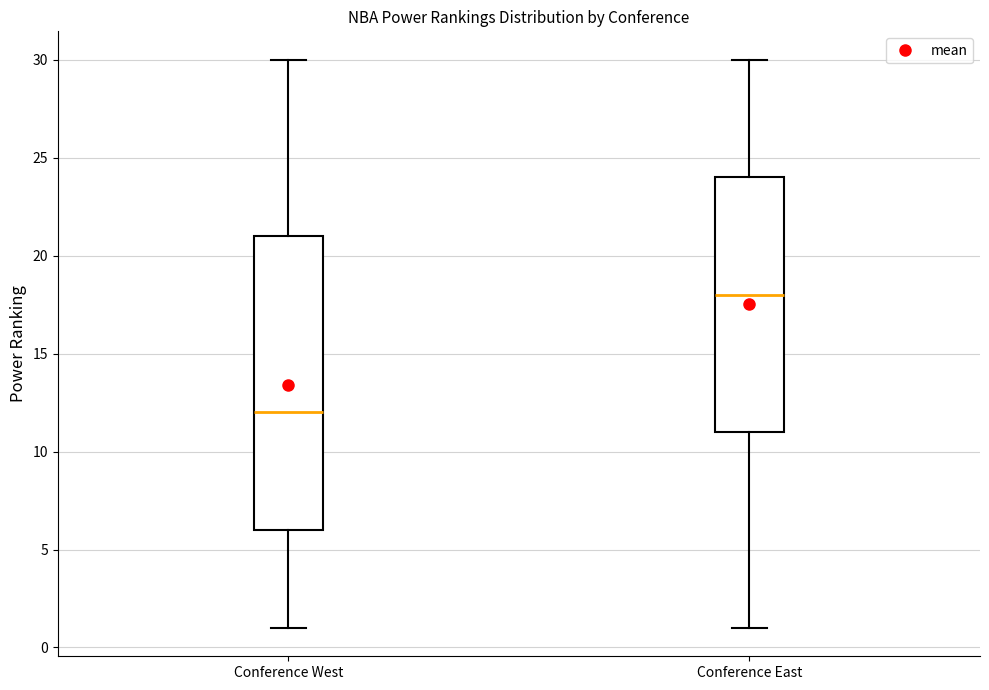

Reading left to right, read every box against the y-axis: the position of its median line, the range the box covers, and the ends of its whiskers. The values are not printed on the chart, so give them approximately, as read against the axis.

Conference West: median 12, box 6 to 21, whiskers 1 to 30
Conference East: median 18, box 11 to 24, whiskers 1 to 30